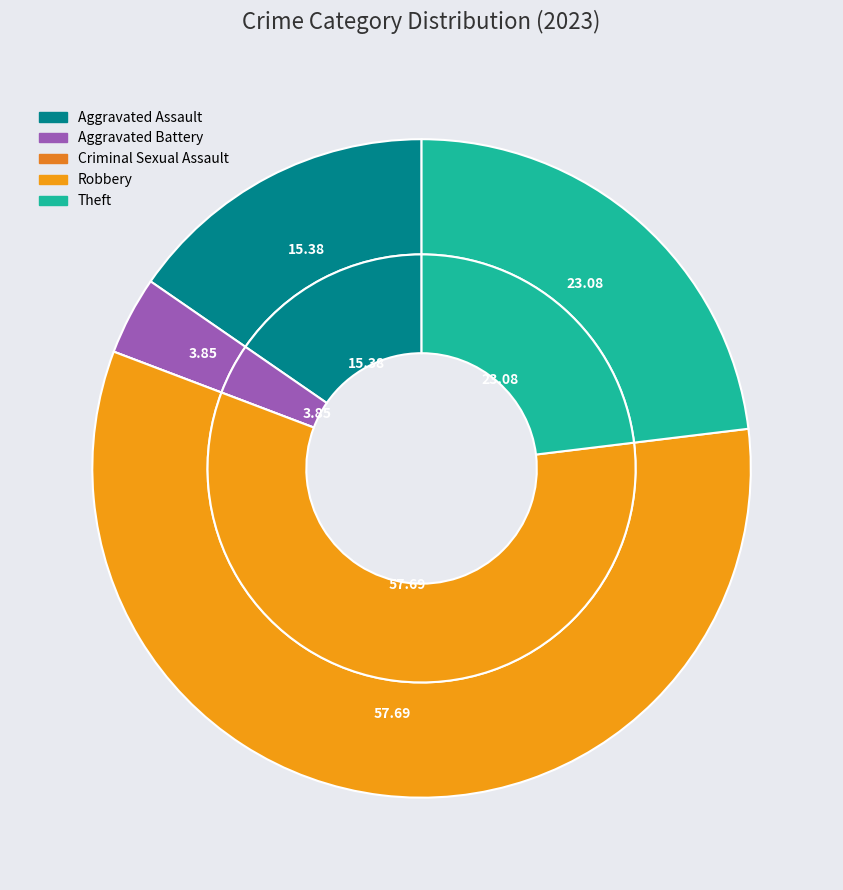

Is it true that Aggravated Assault is 10% of the pie?

False